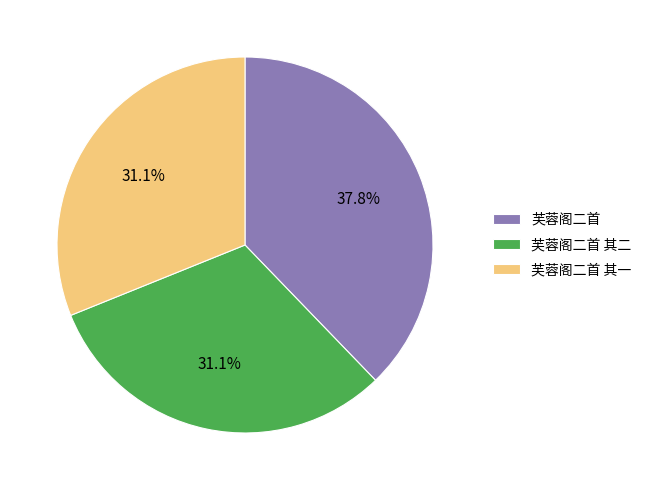

Does 芙蓉阁二首 represent more than half of the total?

No